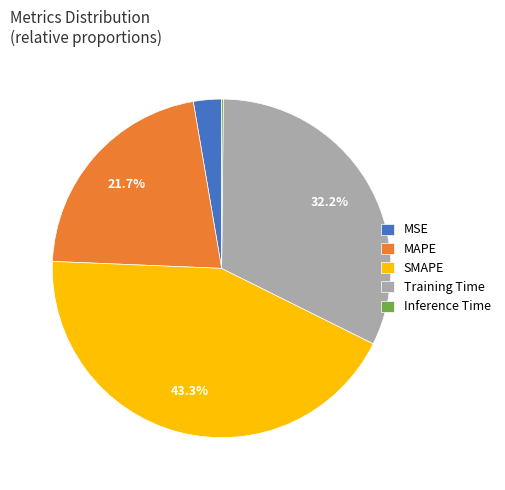

Does Training Time represent more than half of the total?

No